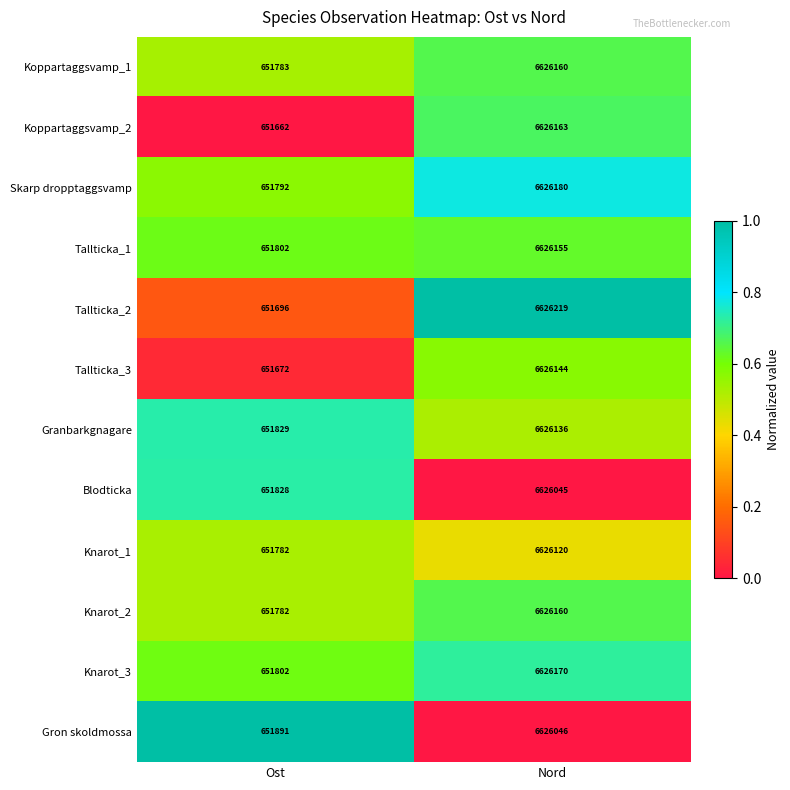

The value of Knarot_1 at Nord is 2636242. True or false?

False